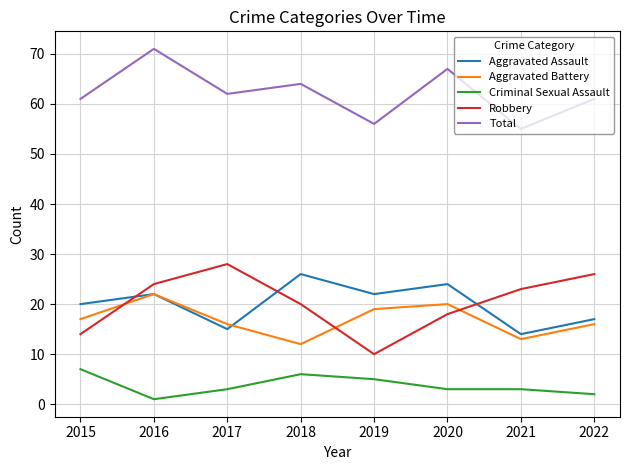

At which label is Aggravated Assault closest to 20?

2015